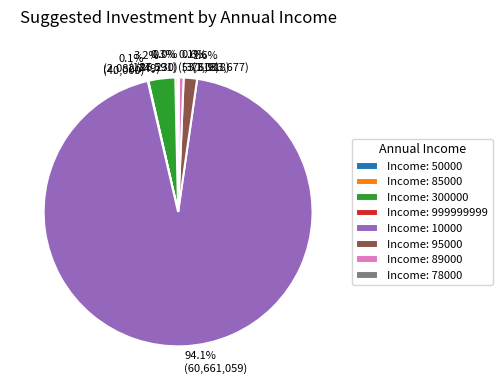

To the nearest percent, what is the difference between the largest and smallest slice percentages?

94%